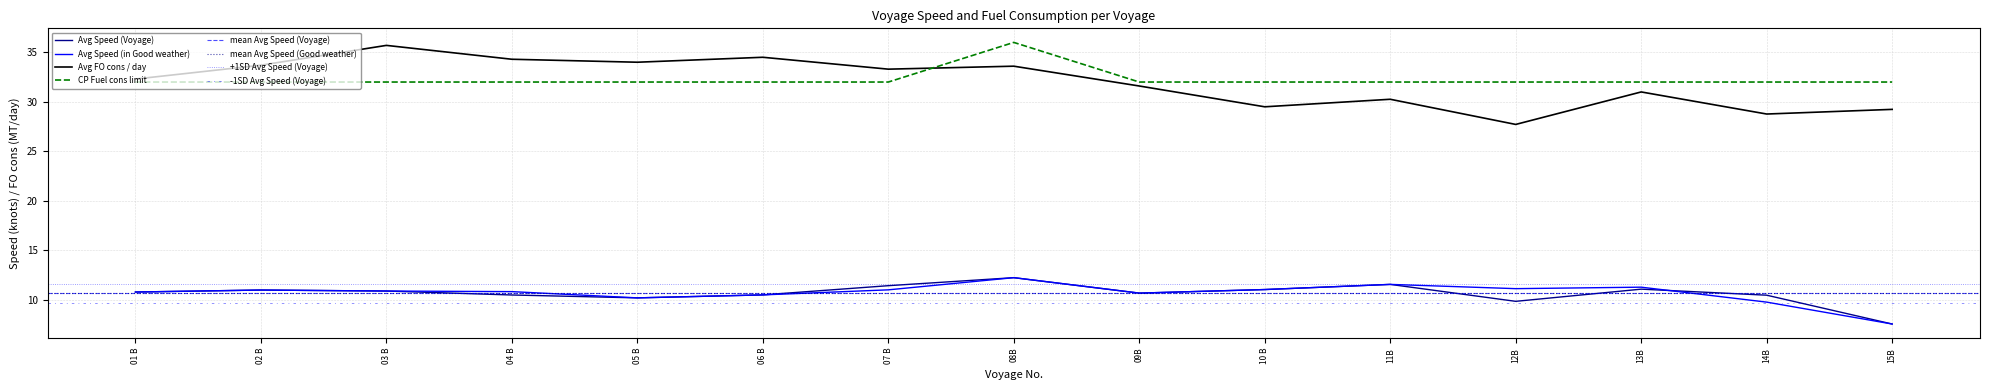

Reading left to right, transcribe all the data shown in this chart.

Avg Speed (Voyage): 01 B=10.8	02 B=11.0	03 B=10.9	04 B=10.5	05 B=10.2	06 B=10.5	07 B=11.4	08B=12.2	09B=10.7	10 B=11.1	11B=11.6	12B=9.9	13B=11.1	14B=10.5	15B=7.6
Avg Speed (in Good weather): 01 B=10.8	02 B=11.0	03 B=10.9	04 B=10.8	05 B=10.2	06 B=10.5	07 B=11.0	08B=12.2	09B=10.7	10 B=11.1	11B=11.6	12B=11.1	13B=11.3	14B=9.8	15B=7.6
Avg FO cons / day: 01 B=32.3	02 B=33.7	03 B=35.7	04 B=34.3	05 B=34.0	06 B=34.5	07 B=33.3	08B=33.6	09B=31.6	10 B=29.5	11B=30.3	12B=27.7	13B=31.0	14B=28.8	15B=29.2
CP Fuel cons limit: 01 B=32.0	02 B=32.0	03 B=32.0	04 B=32.0	05 B=32.0	06 B=32.0	07 B=32.0	08B=36.0	09B=32.0	10 B=32.0	11B=32.0	12B=32.0	13B=32.0	14B=32.0	15B=32.0